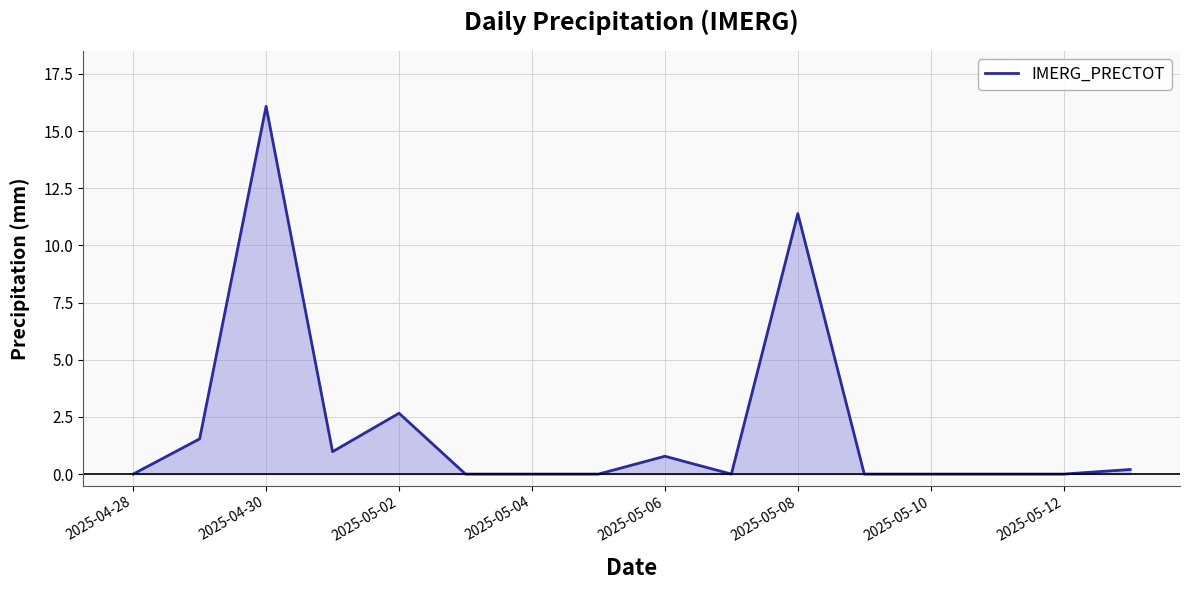

What is the difference between the maximum and minimum values?

16.1